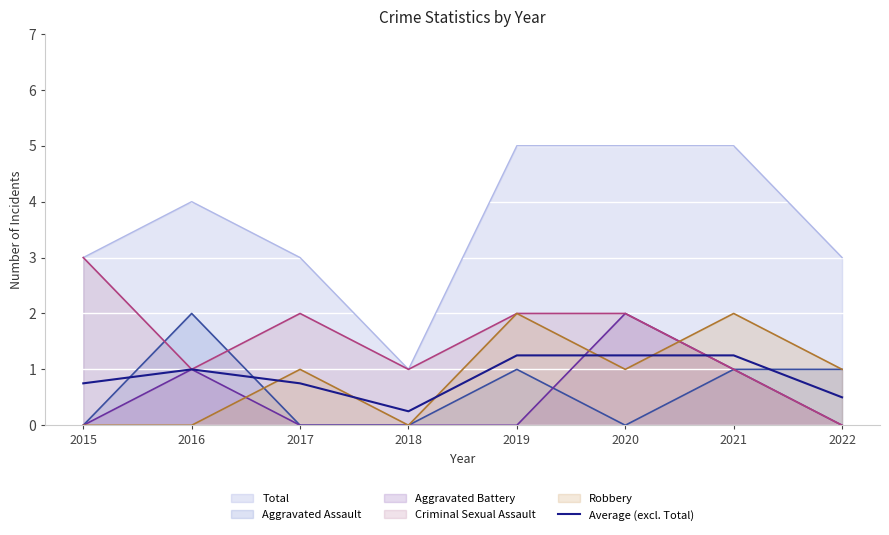

At which category does the data reach its first local valley?

2018